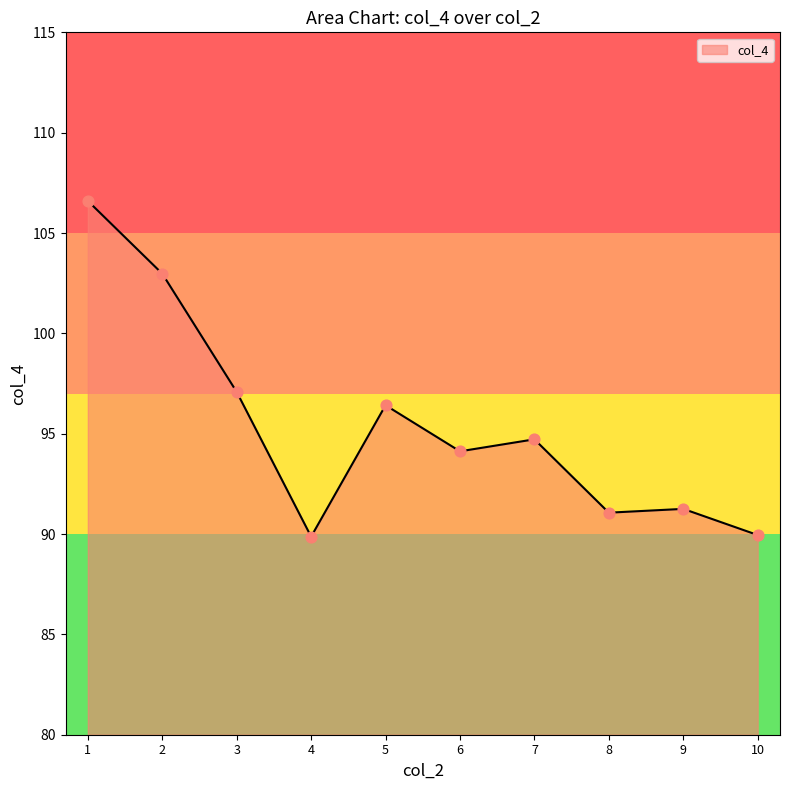

What is the change in value from 4 to 8?

+1.2